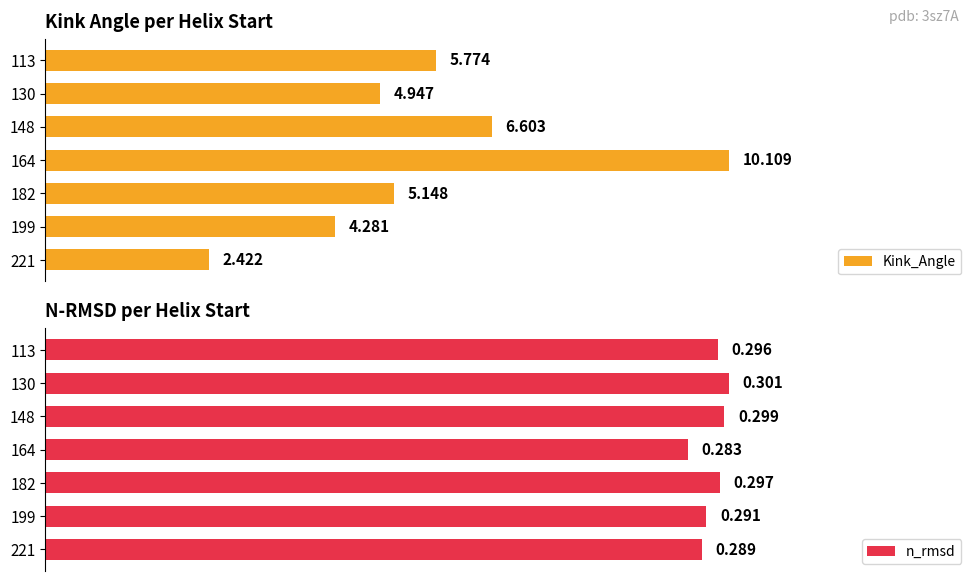

What are all the series names shown in the legend?

Kink_Angle, n_rmsd